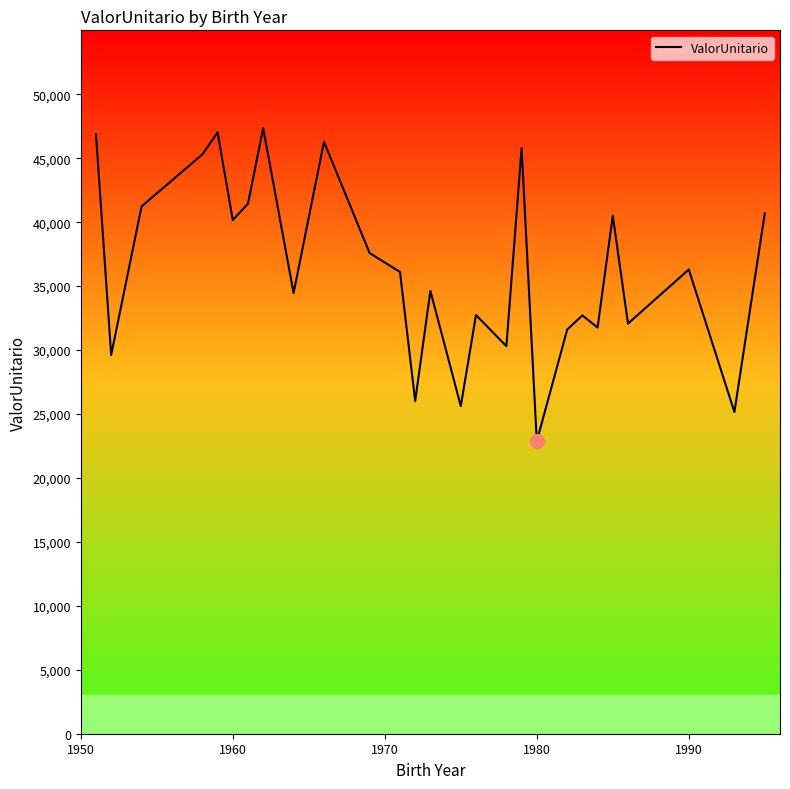

What is the smallest value displayed?

22866.4